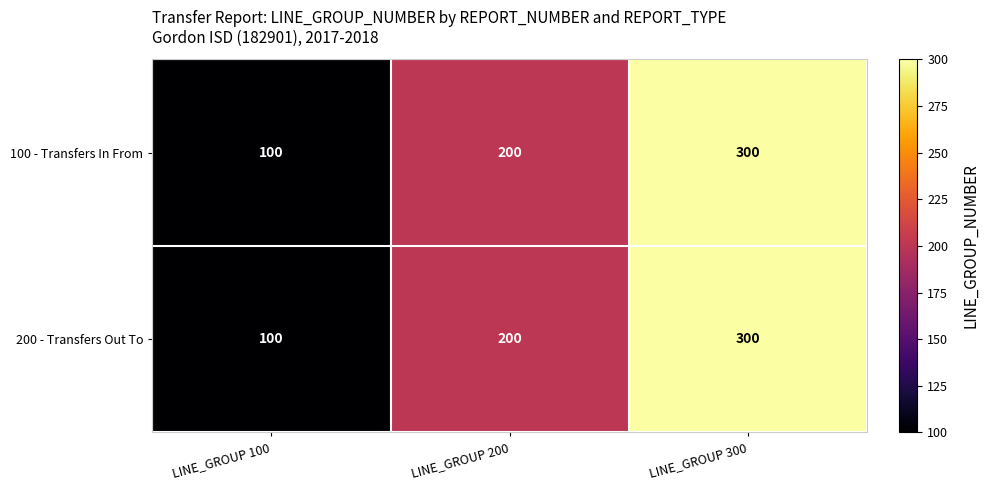

The value of 100 - Transfers In From at LINE_GROUP 100 is 100. True or false?

True